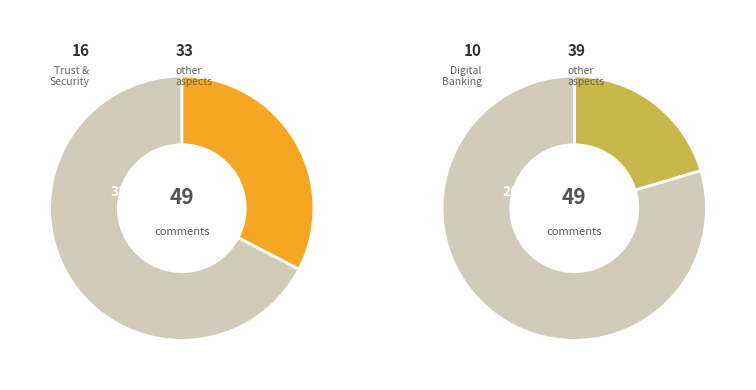

Is it true that Transactions and Payments is 30% of the pie?

False